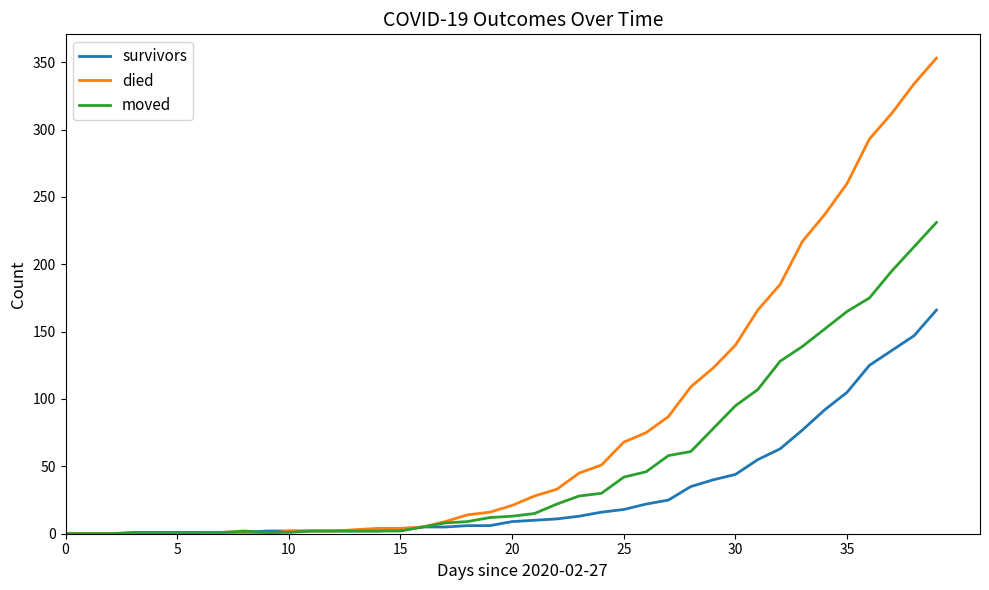

Which series has the widest spread of values?

died